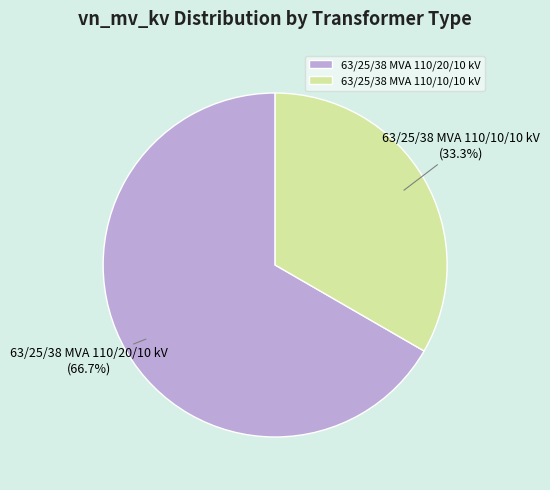

Count the number of slices in the pie.

2